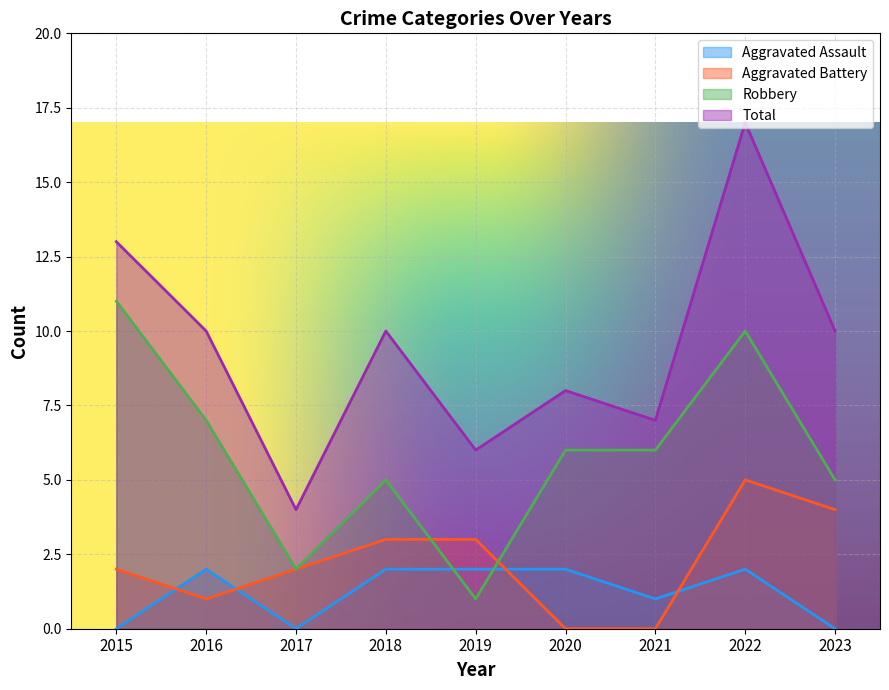

How many series are shown in this chart?

4